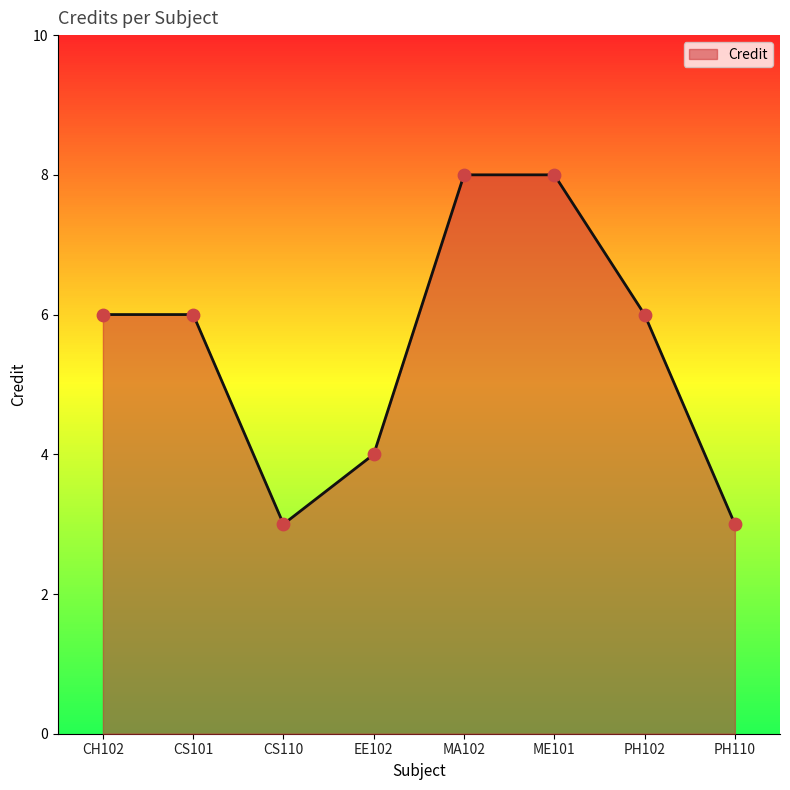

What is the change in value from CS110 to ME101?

+5